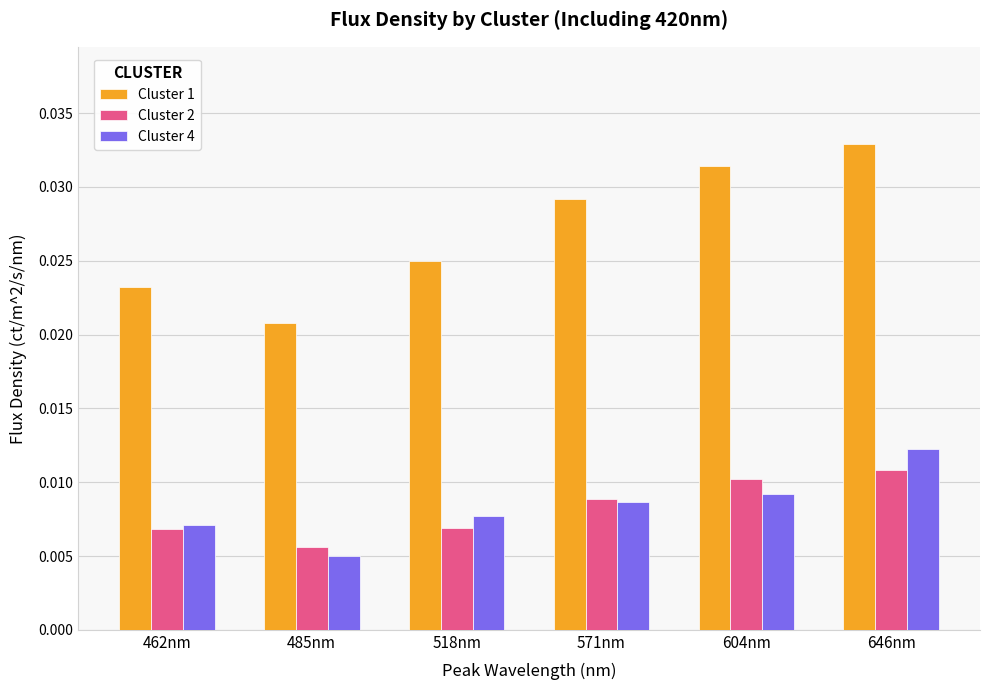

What is the label of the 1st bar from the right?

646nm